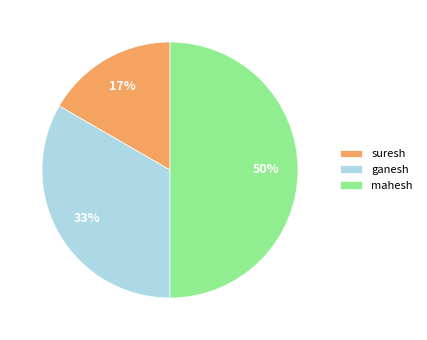

Does ganesh represent more than half of the total?

No